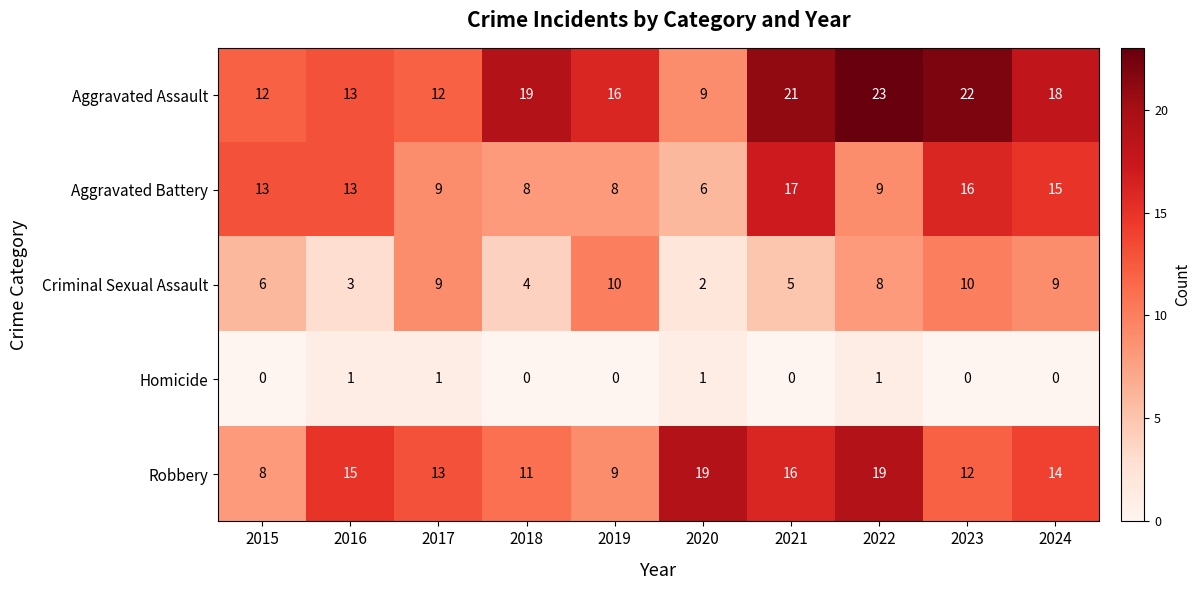

What is the difference between the maximum and minimum values in the Criminal Sexual Assault series?

8